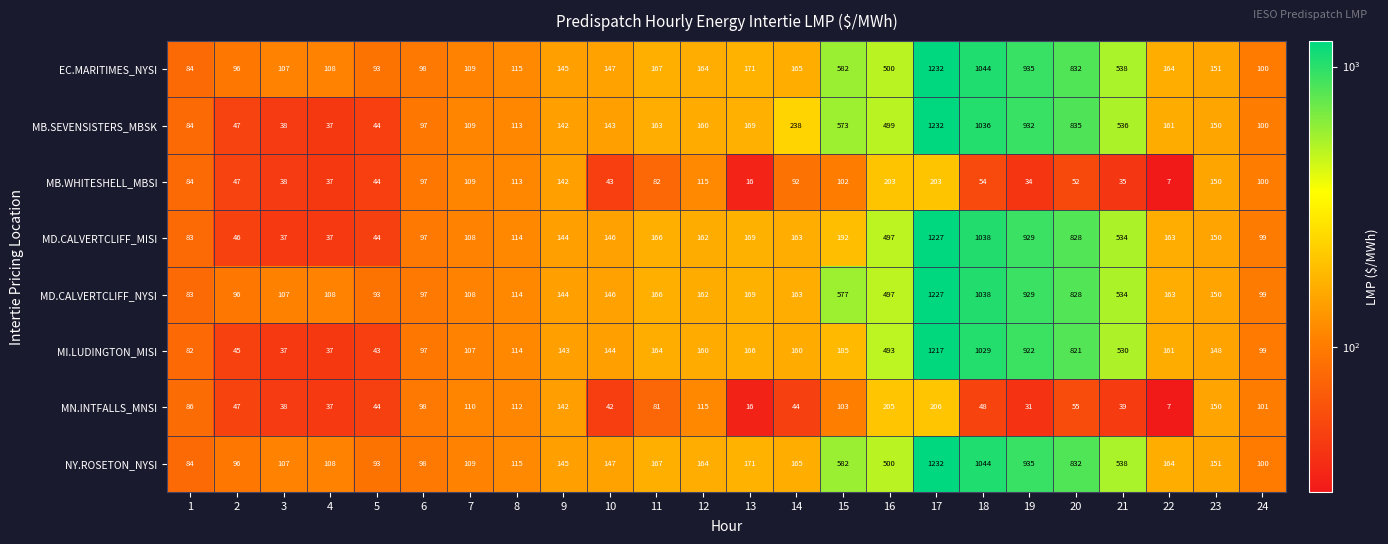

What is the difference between the maximum and minimum values in the MB.SEVENSISTERS_MBSK series?

1195